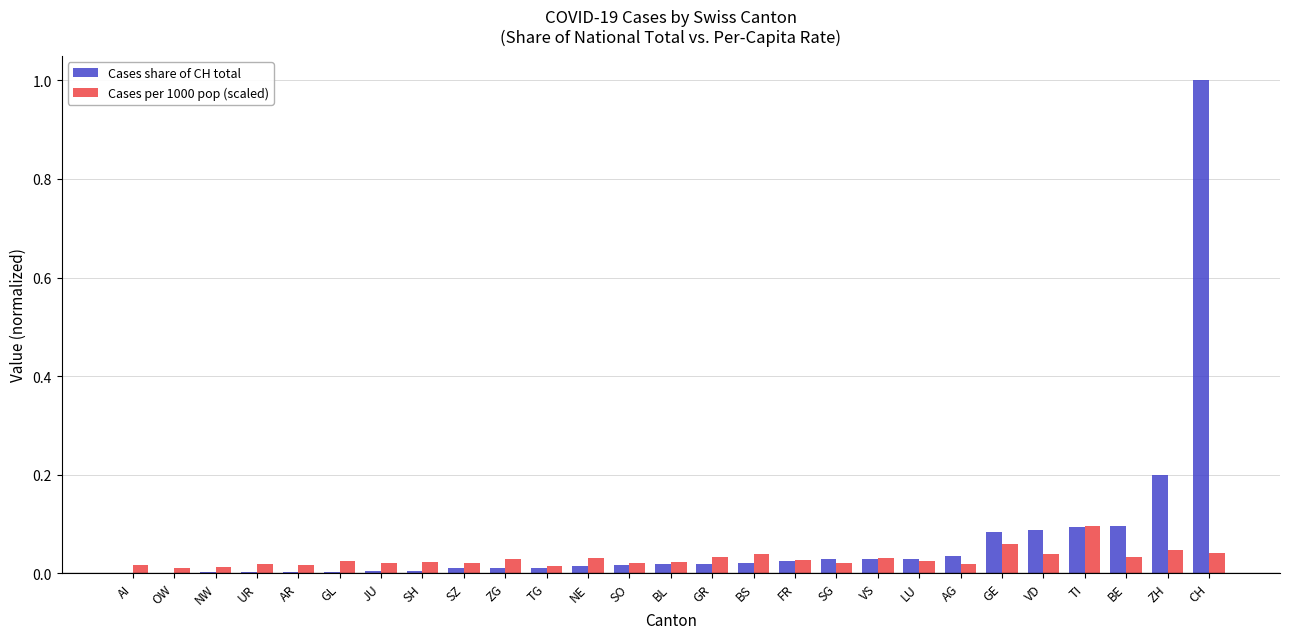

Which category has the highest value across all series?

CH